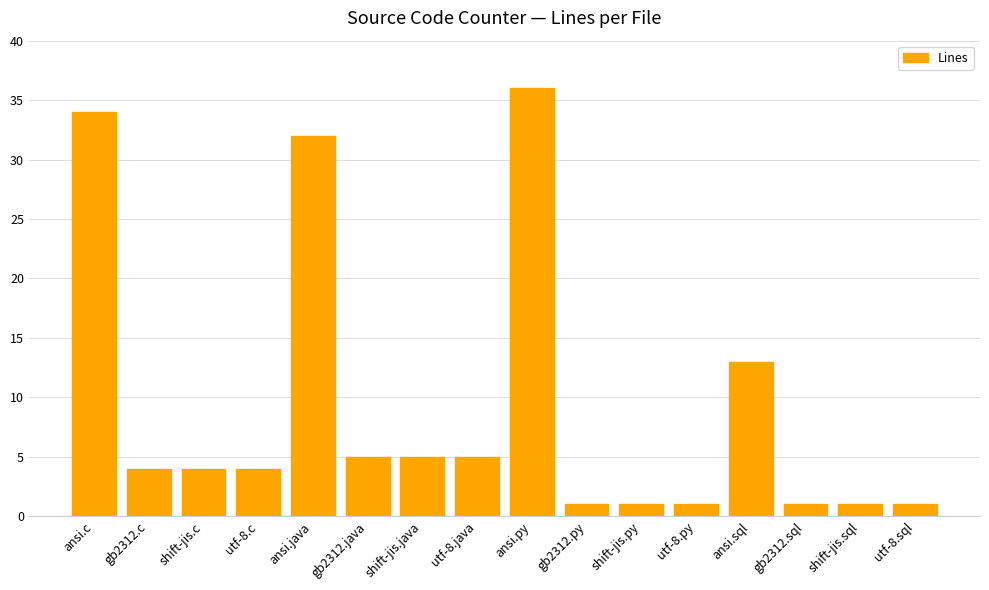

Reading left to right, what are all the values shown in this chart?

ansi.c=34	gb2312.c=4	shift-jis.c=4	utf-8.c=4	ansi.java=32	gb2312.java=5	shift-jis.java=5	utf-8.java=5	ansi.py=36	gb2312.py=1	shift-jis.py=1	utf-8.py=1	ansi.sql=13	gb2312.sql=1	shift-jis.sql=1	utf-8.sql=1